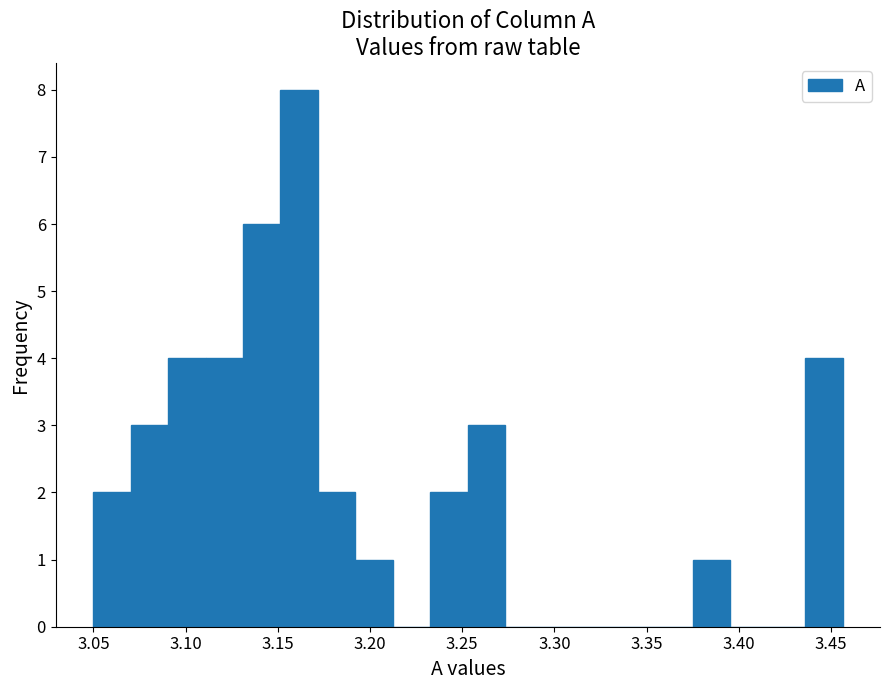

Reading left to right, transcribe this chart: for each bar, give the range it covers on the x-axis and its height. Neither the bar edges nor the heights are printed on the chart, so give them approximately, as read against the axes.

3.050 to 3.070: 2
3.070 to 3.090: 3
3.090 to 3.110: 4
3.110 to 3.130: 4
3.130 to 3.150: 6
3.150 to 3.170: 8
3.170 to 3.190: 2
3.190 to 3.210: 1
3.210 to 3.235: 0
3.235 to 3.255: 2
3.255 to 3.275: 3
3.275 to 3.295: 0
3.295 to 3.315: 0
3.315 to 3.335: 0
3.335 to 3.355: 0
3.355 to 3.375: 0
3.375 to 3.395: 1
3.395 to 3.415: 0
3.415 to 3.435: 0
3.435 to 3.455: 4